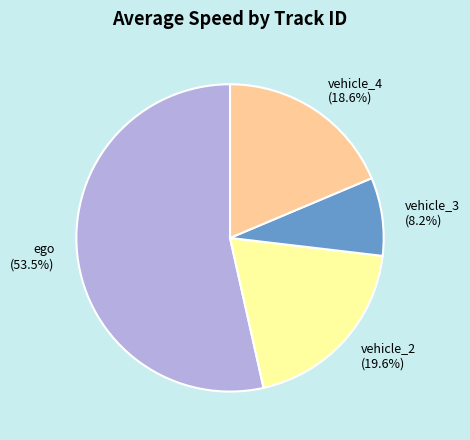

Is there a majority slice in this chart?

Yes